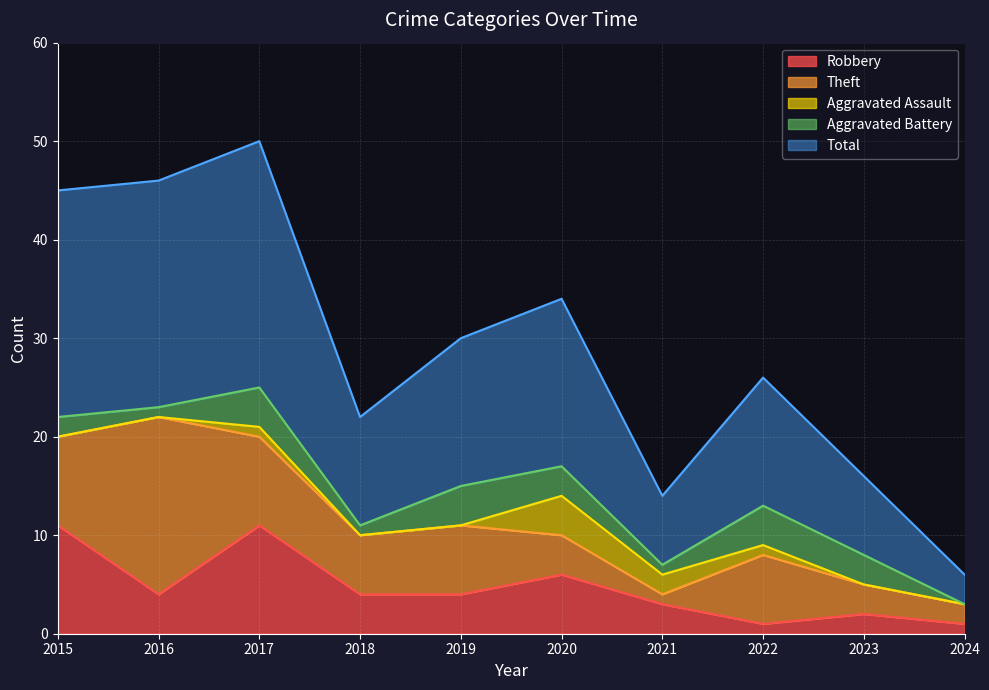

The value of Robbery at 2015 is 16. True or false?

False